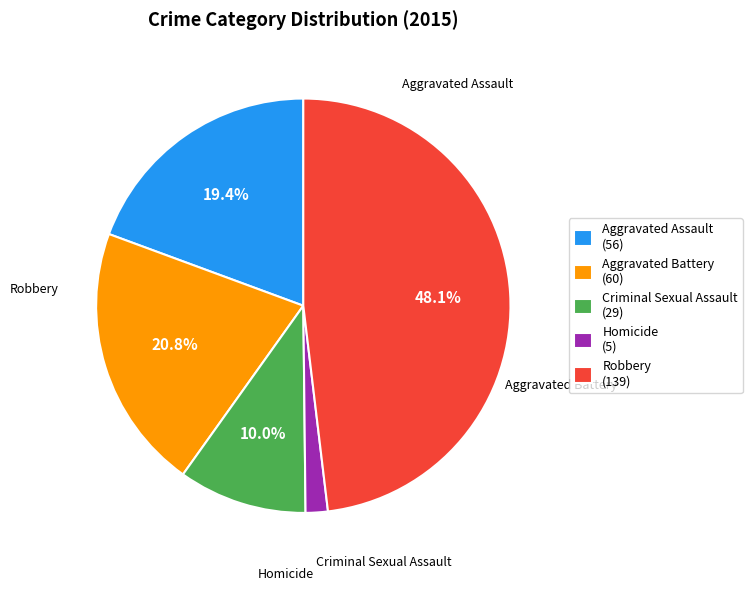

How many slices are in this pie chart?

5